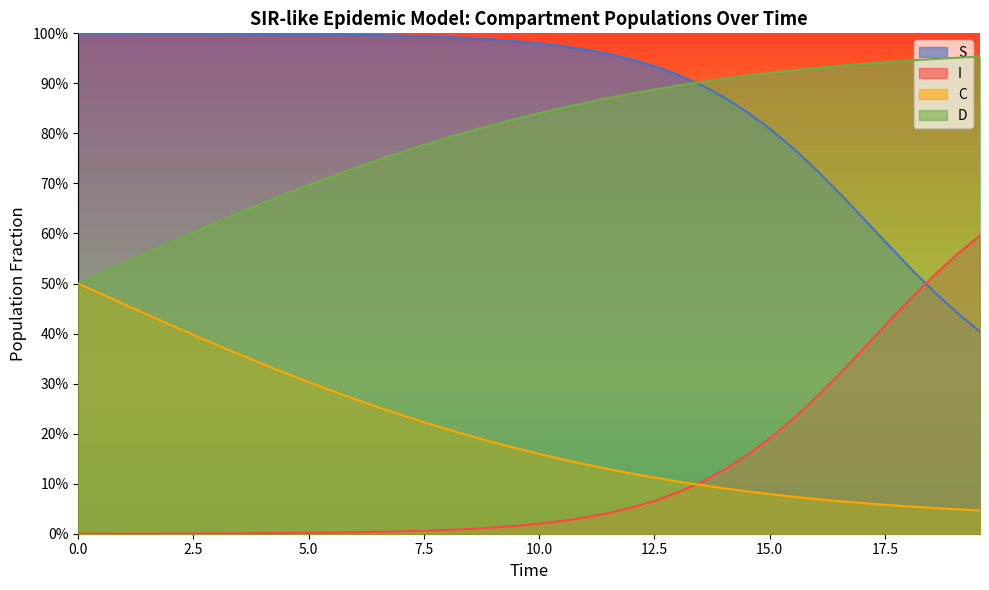

True or false: I has a value of 0.0 at 0.0.

True